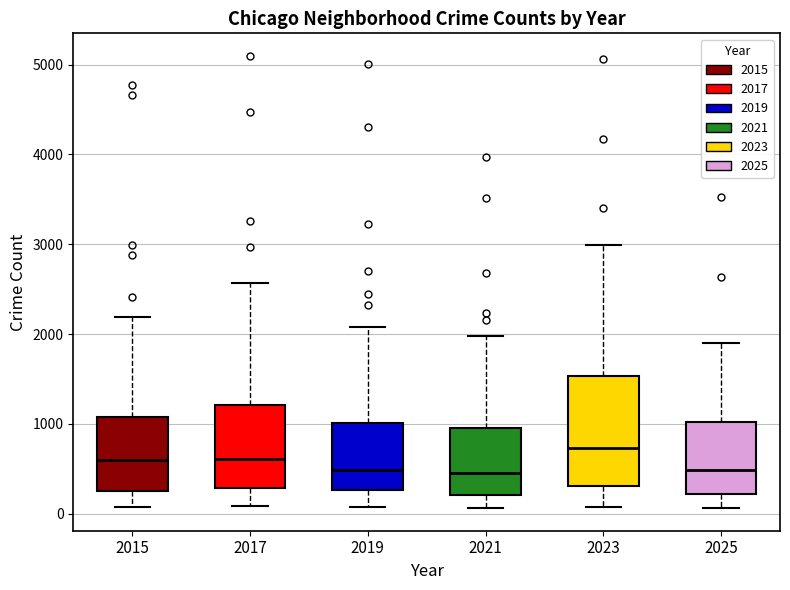

Where is the upper edge of the box at x = 2023 on the y-axis? The values are not printed on the chart, so give them approximately, as read against the axis.

1500